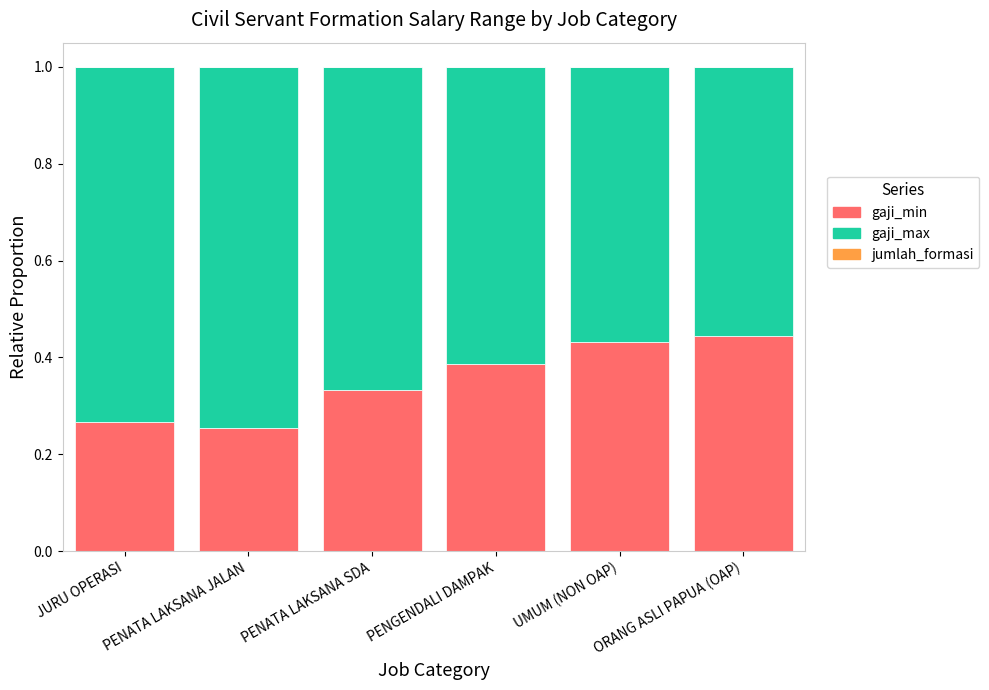

What is the sum of all gaji_min values?

2.1